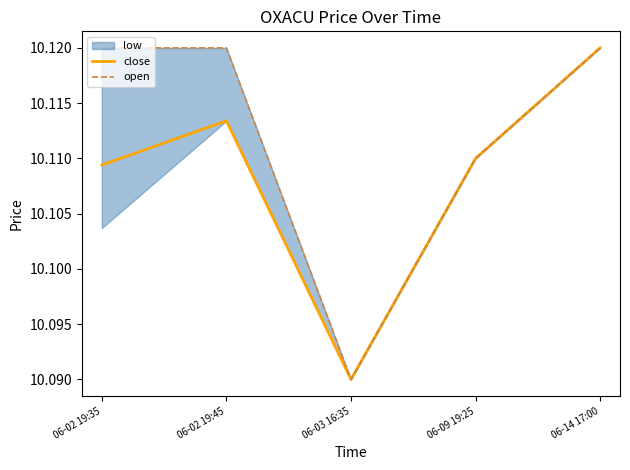

At which label is close closest to 10?

06-03 16:35